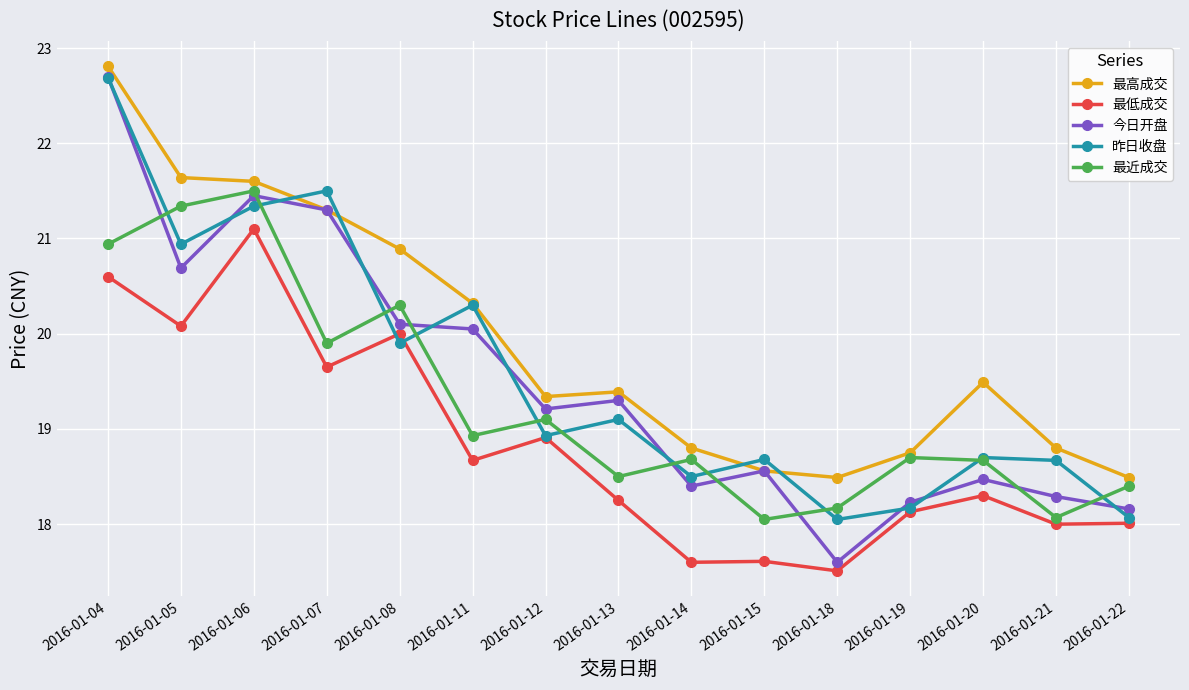

What is the sum of the 今日开盘 values at 2016-01-20 and 2016-01-05?

39.2